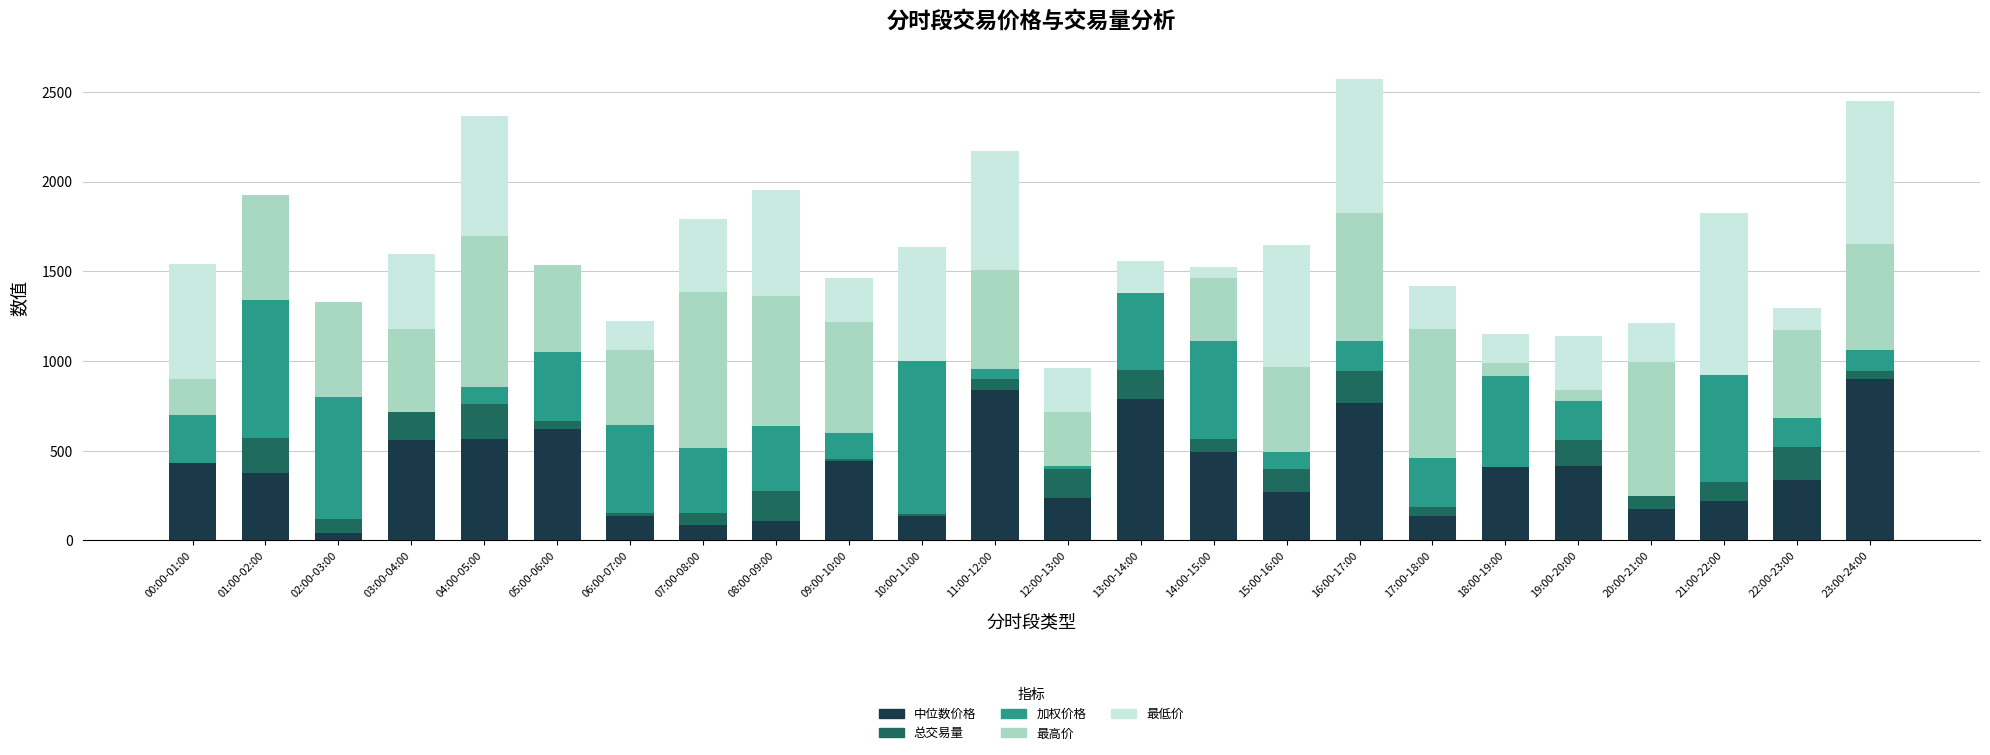

At which category is the sum across all series the highest?

16:00-17:00